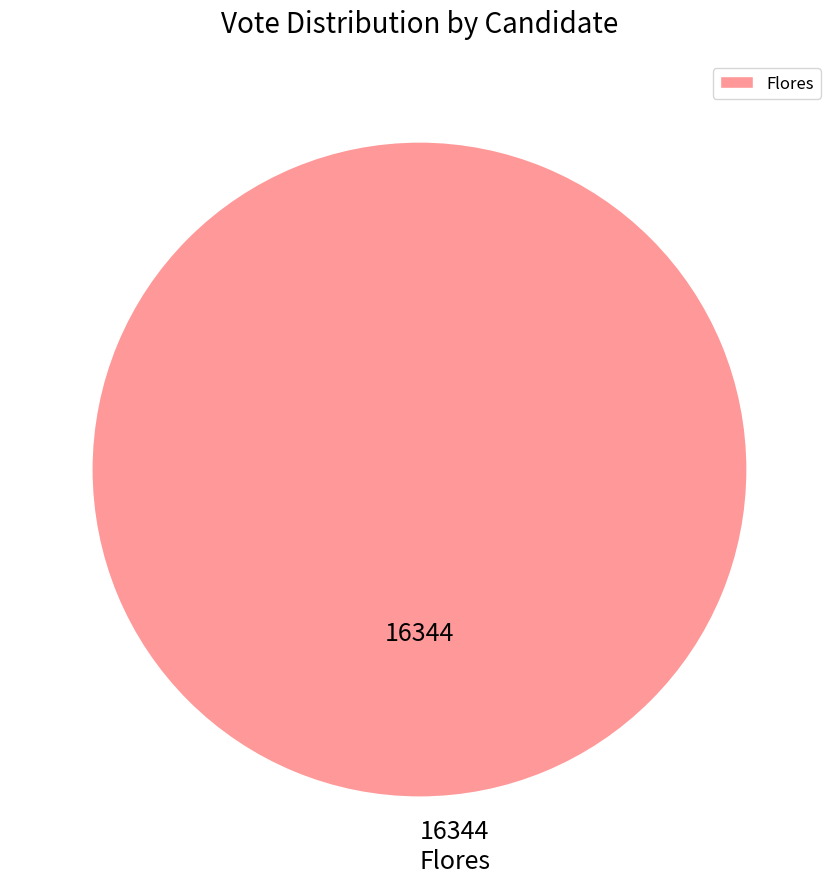

Is it true that Flores is 95% of the pie?

False